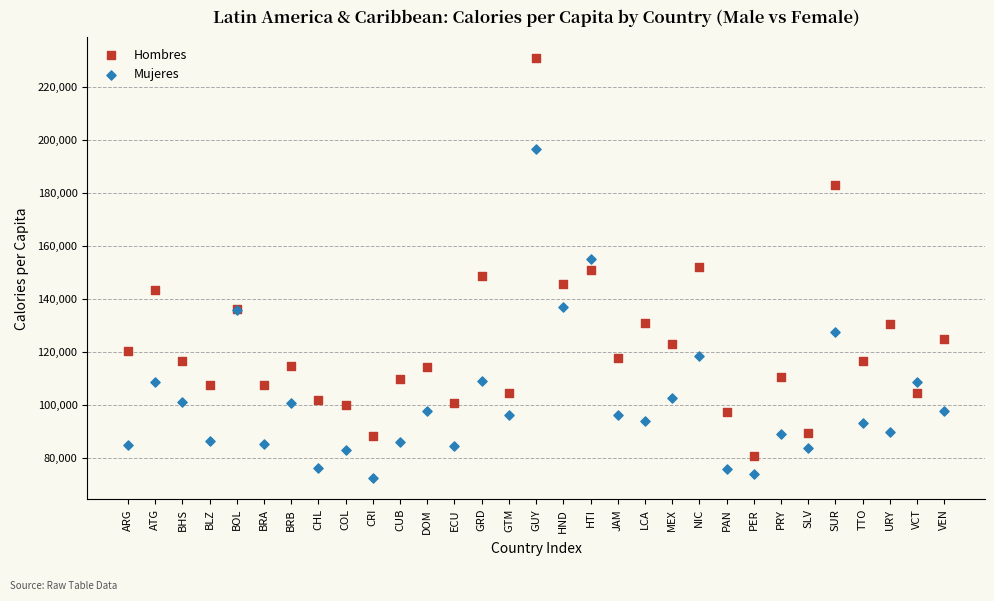

Which series has the largest Y range (max minus min)?

Hombres